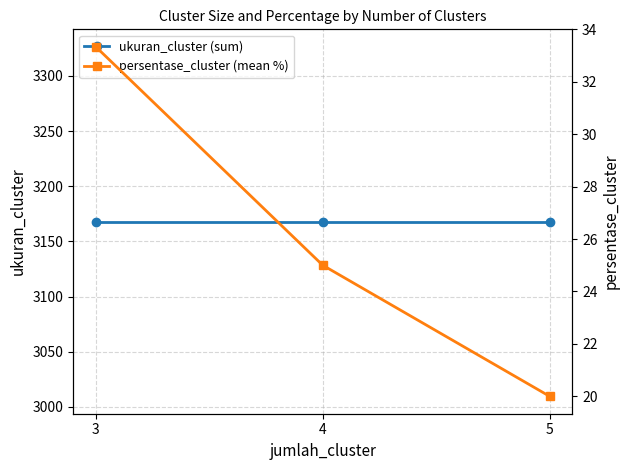

Which series has the widest spread of values?

persentase_cluster (mean %)